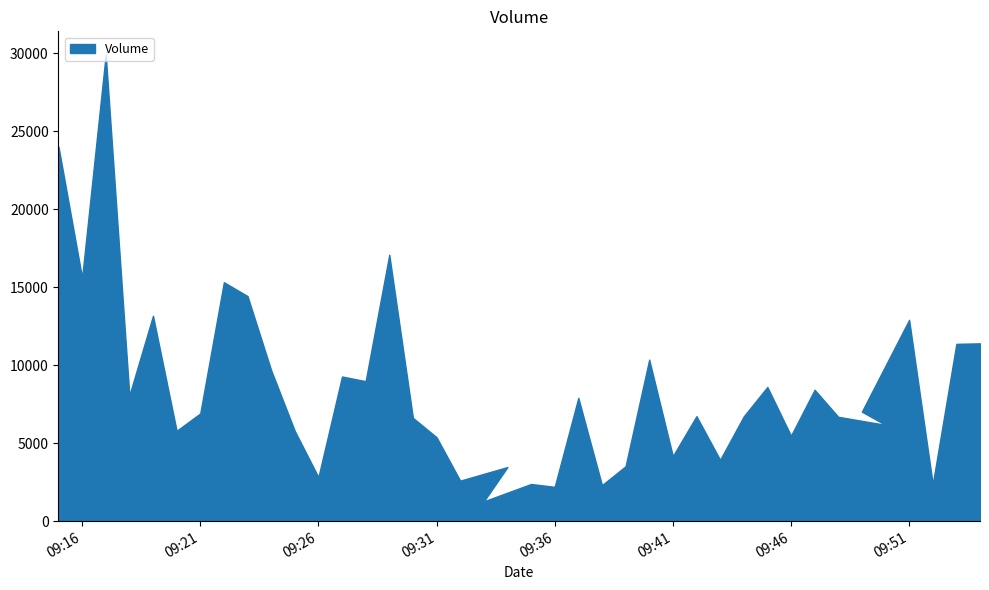

Which label corresponds to the smallest value in the chart?

2016-09-30 09:33:00